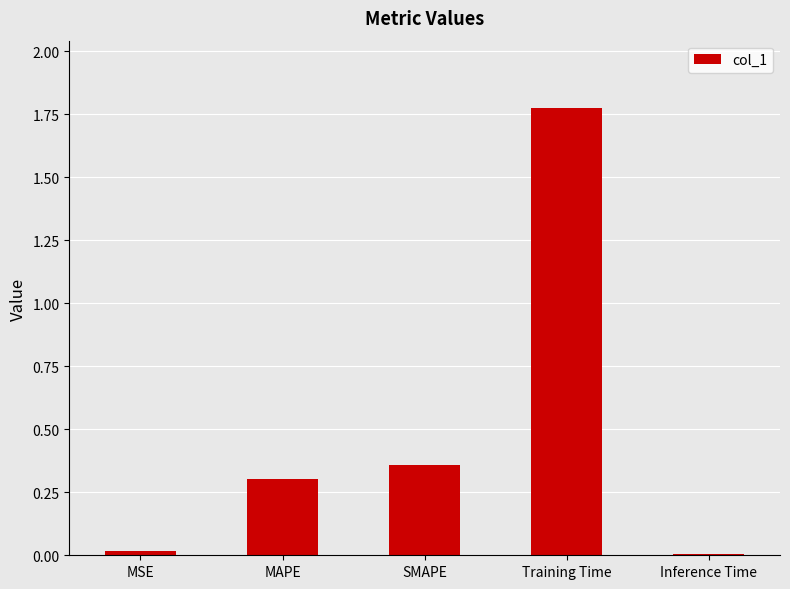

Which label corresponds to the largest value in the chart?

Training Time